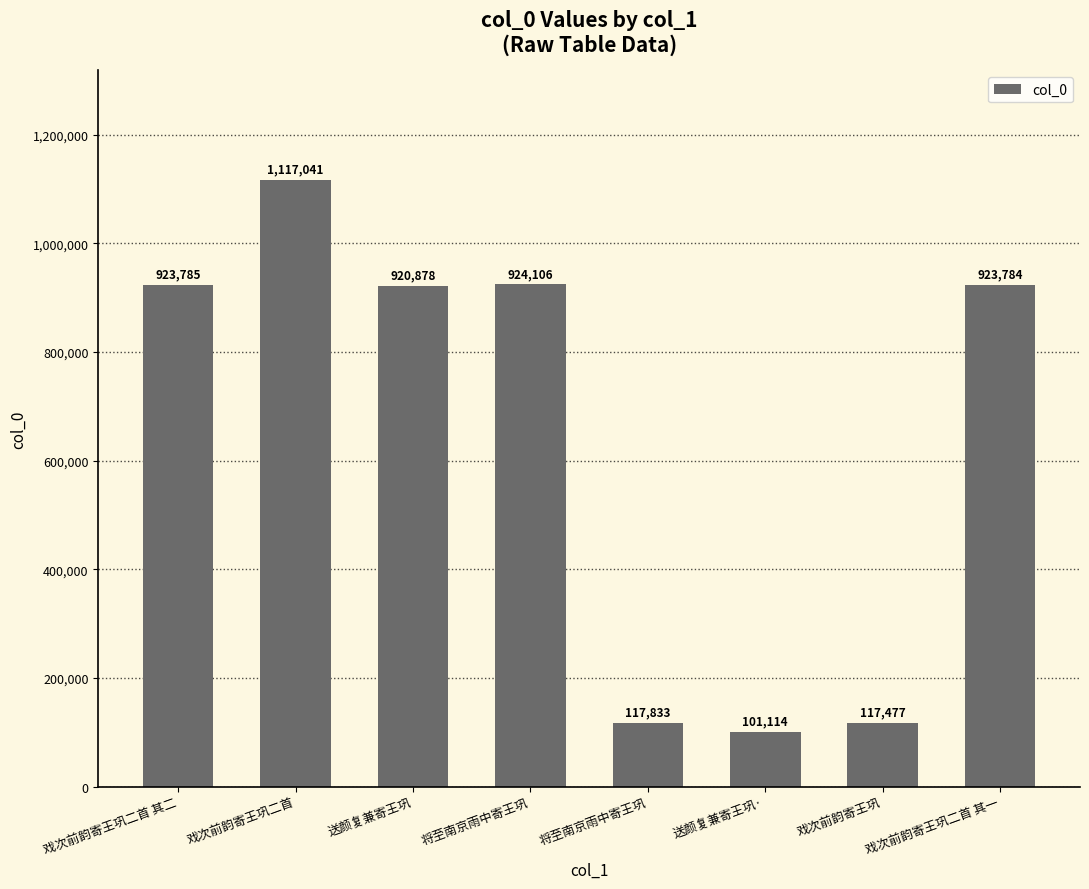

How many values are below 923784?

4